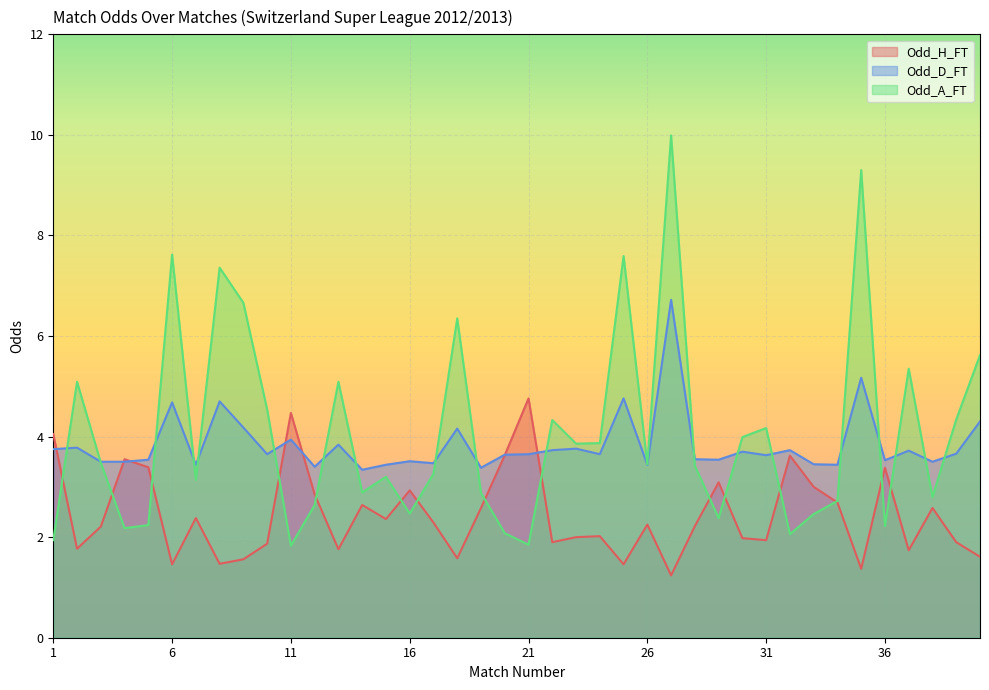

At which label does Odd_H_FT first exceed 2?

1